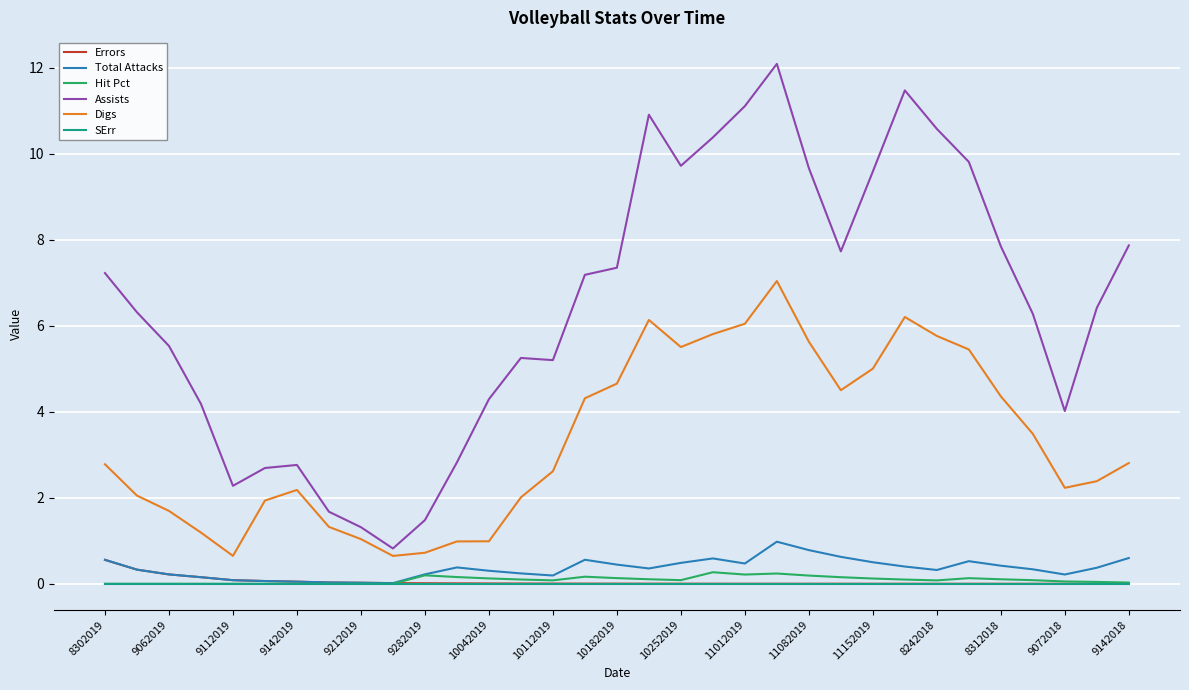

Does the chart display data point markers on the line(s)?

No